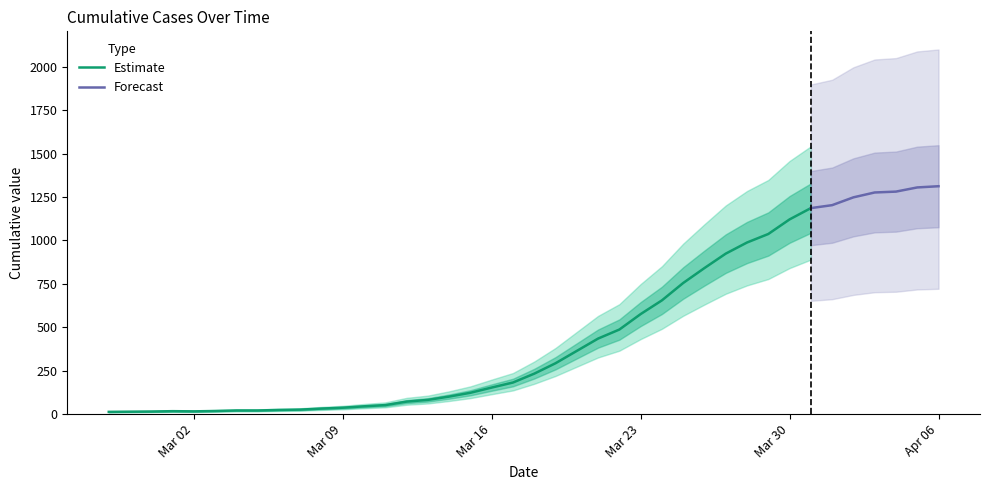

What is the maximum value shown in the chart?

1312